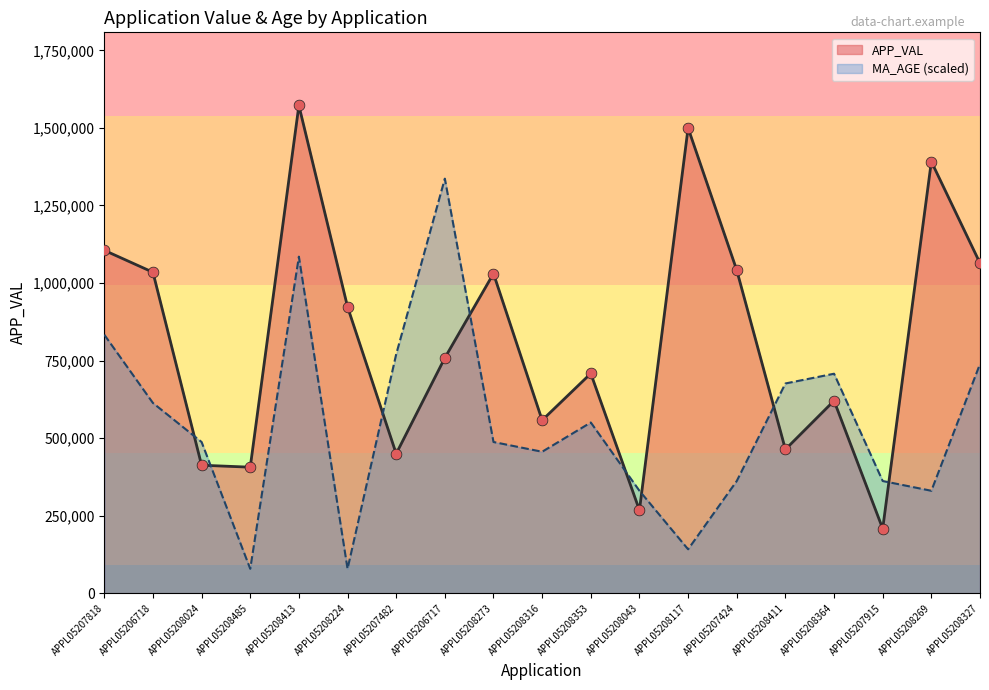

Which series contains the highest Y value?

APP_VAL